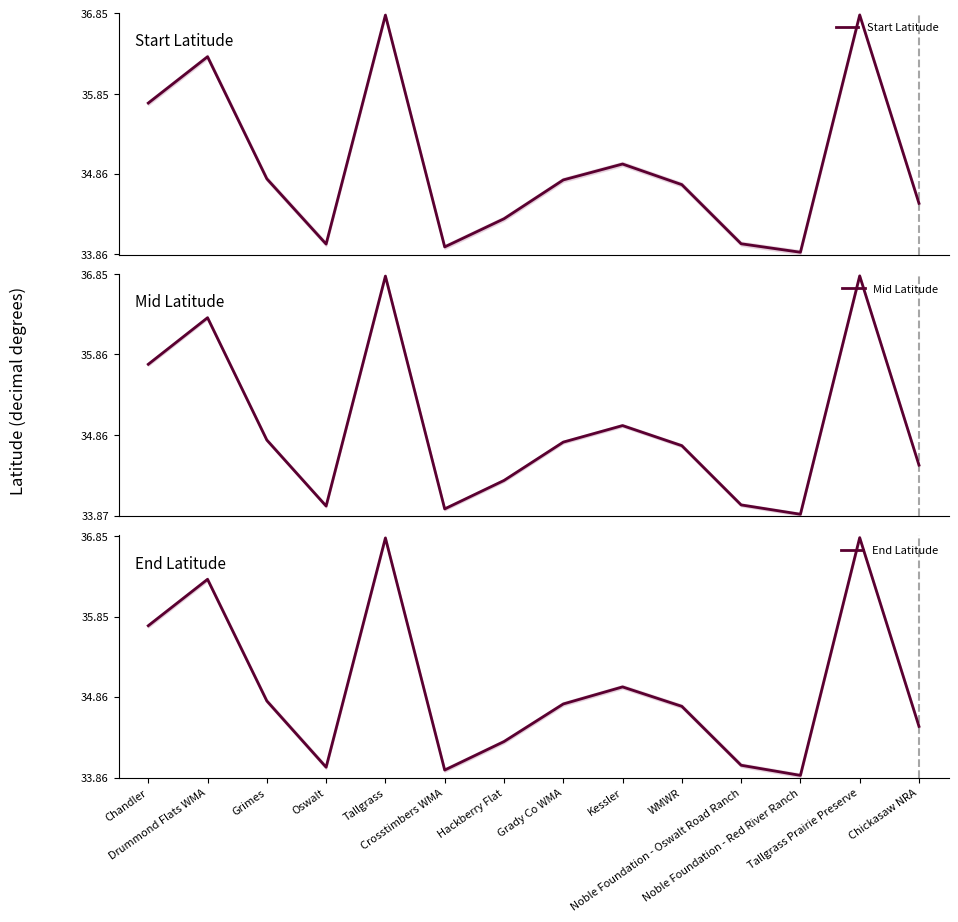

How many values in the End Latitude series exceed 34?

11